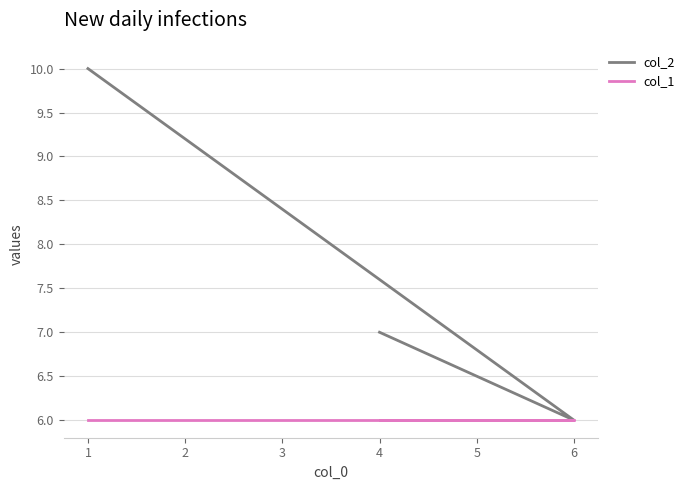

At 4, list the series in order from smallest to largest.

col_1, col_2